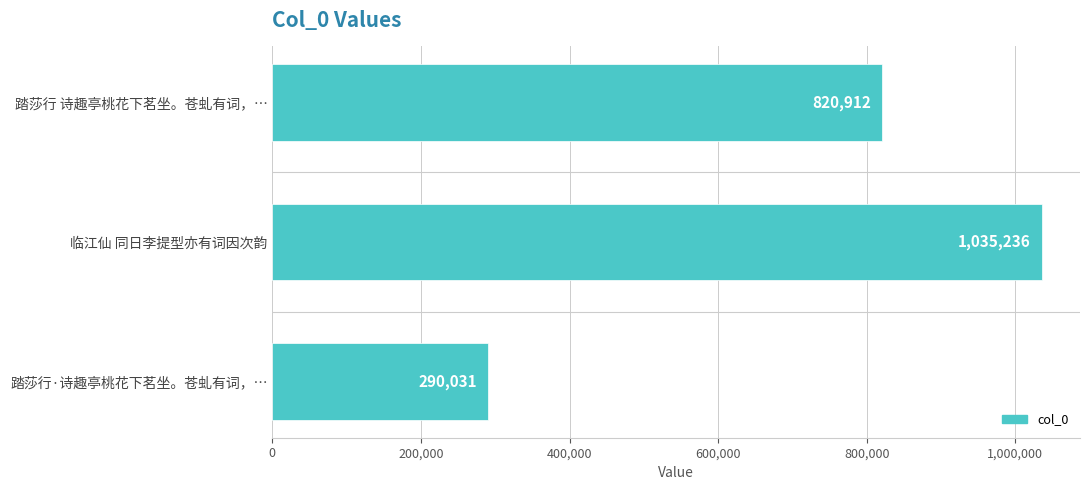

What is the smallest value displayed?

290031